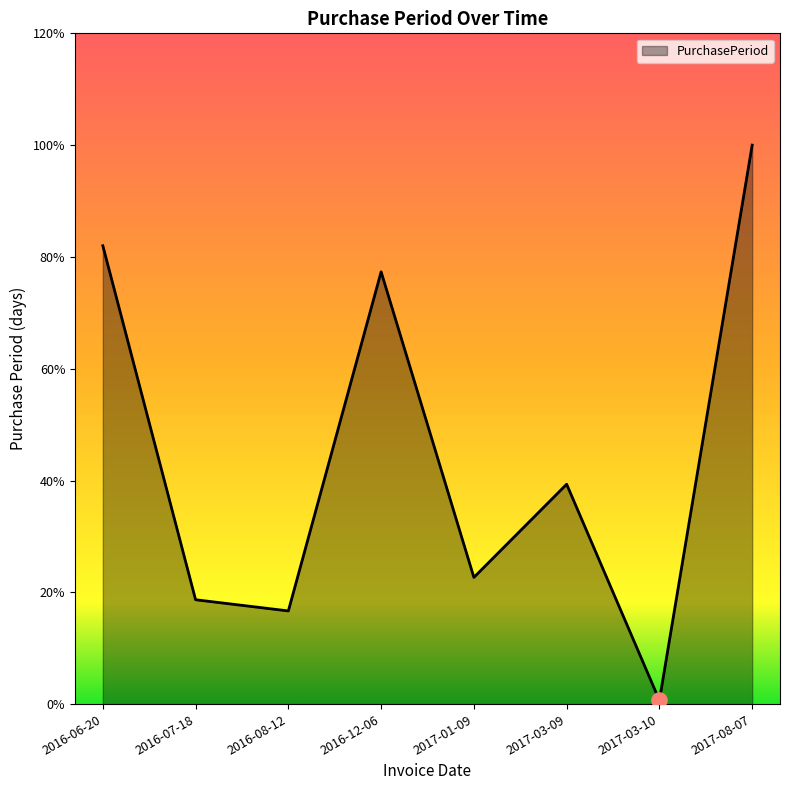

Is this an area chart (filled region under the line)?

Yes